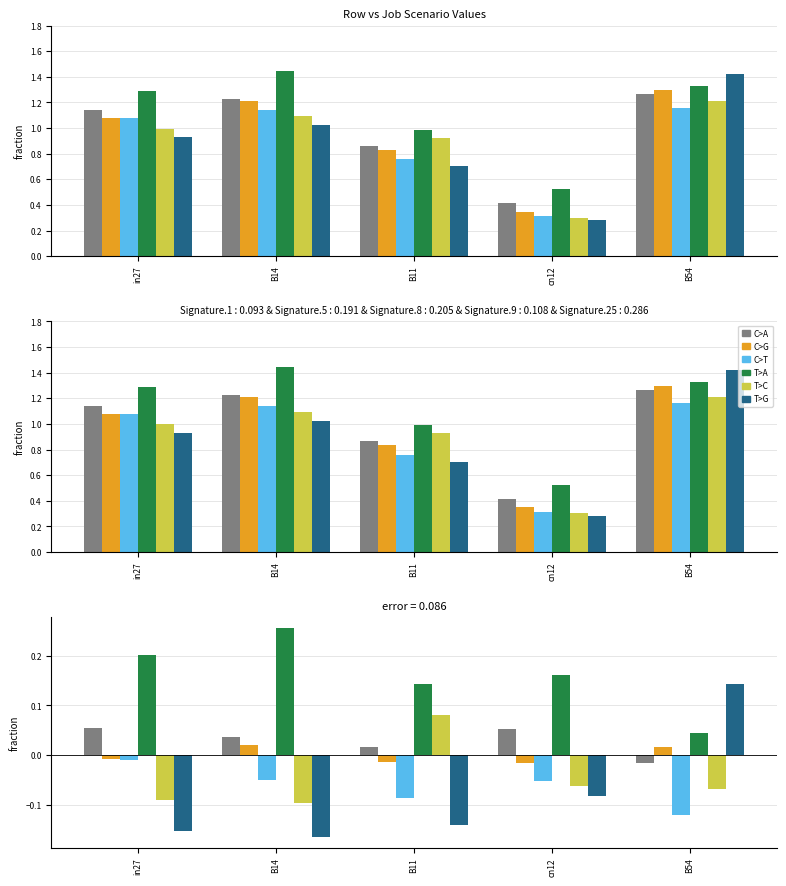

At which category does the chart reach its peak across all series?

B14